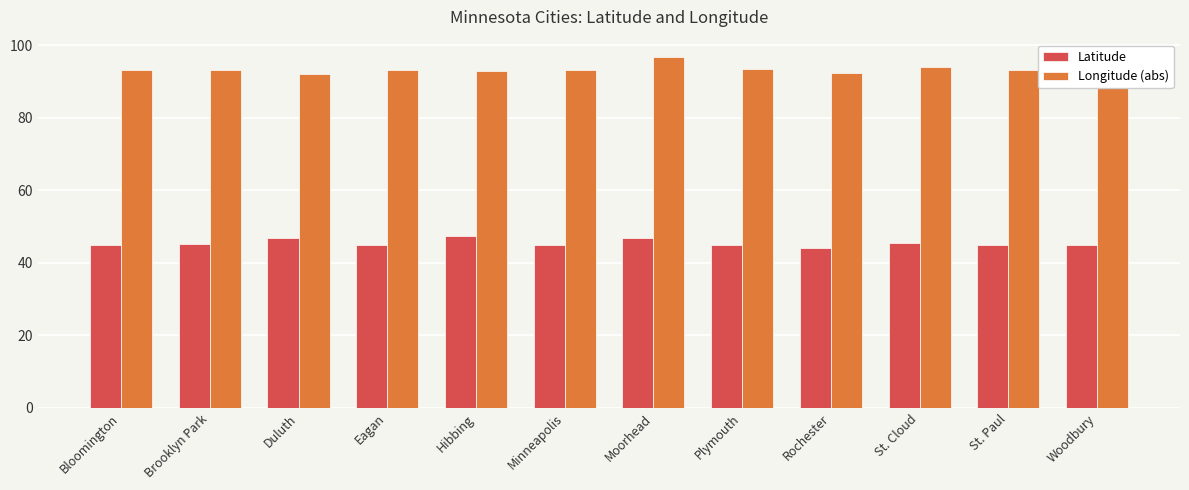

What is the minimum value for Longitude (abs)?

92.1